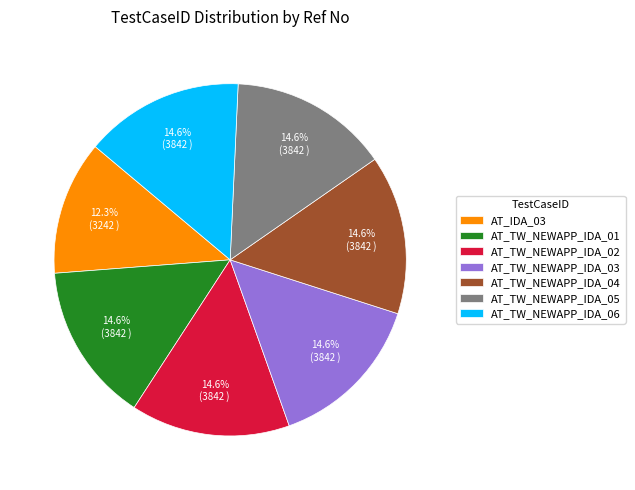

Is it true that AT_TW_NEWAPP_IDA_06 is 9% of the pie?

False